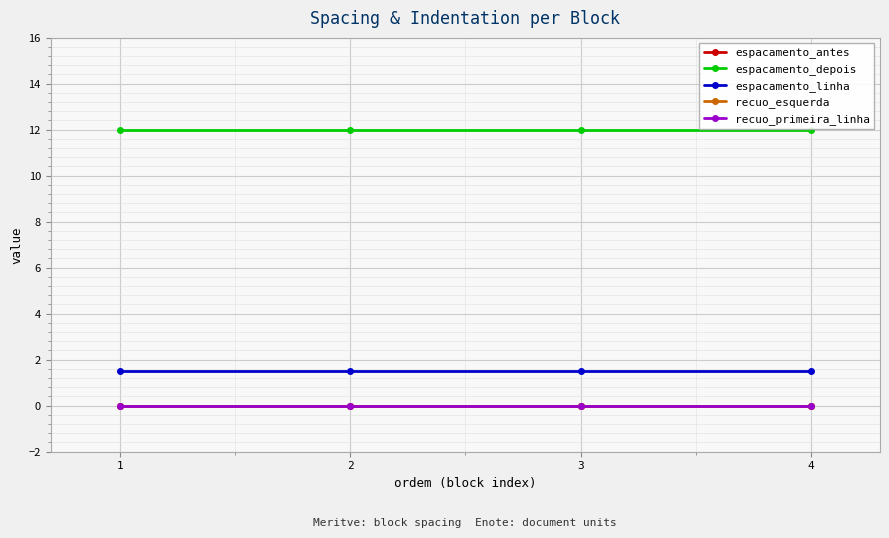

Is this an area chart (filled region under the line)?

No